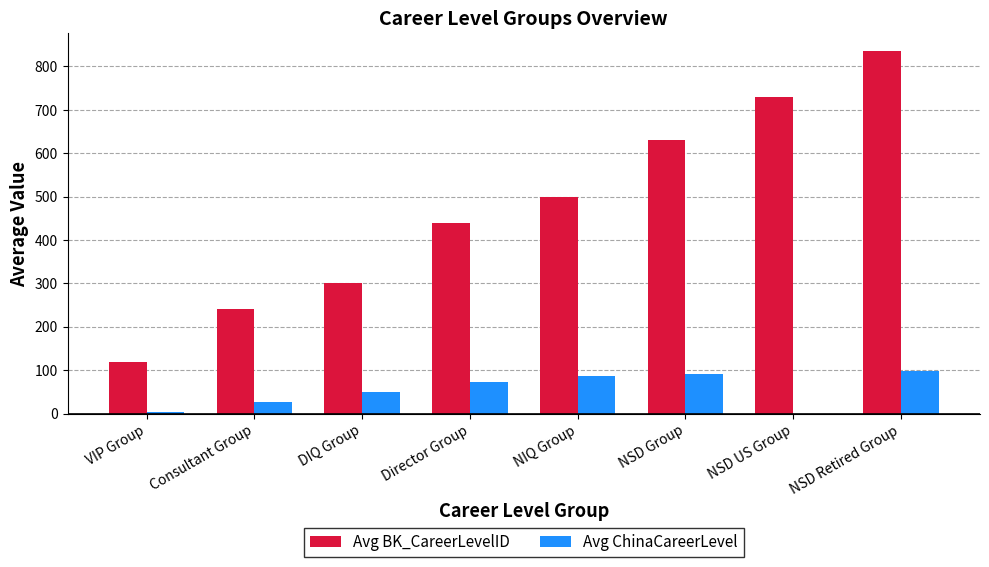

What is the sum of all Avg ChinaCareerLevel values?

434.0